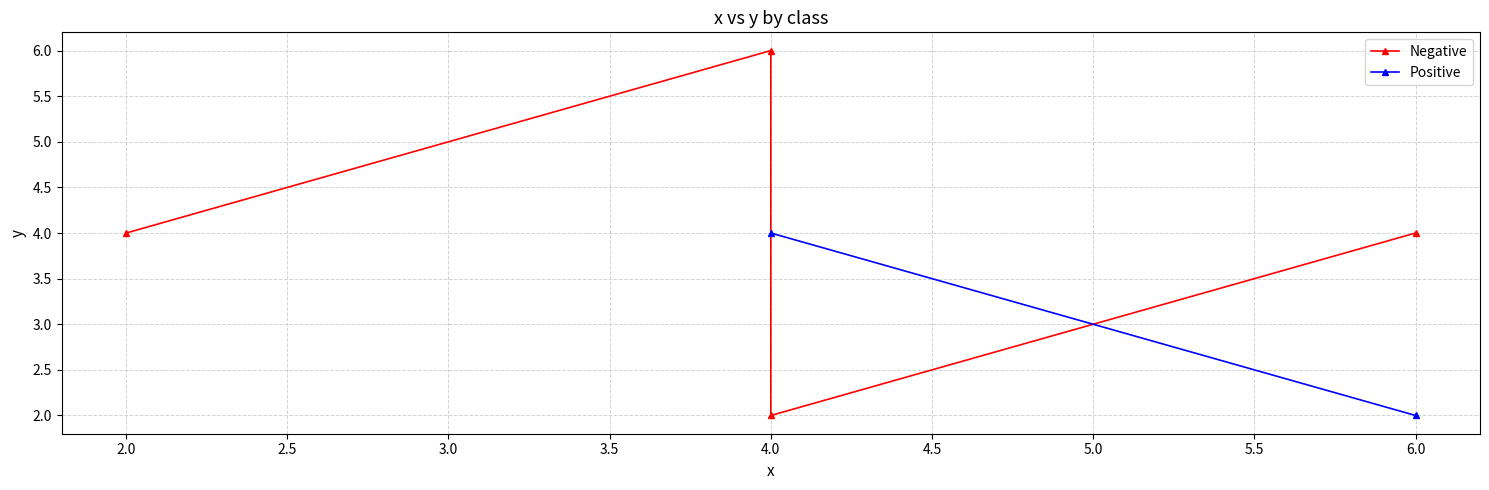

The value at 6.0 is 4. True or false?

True